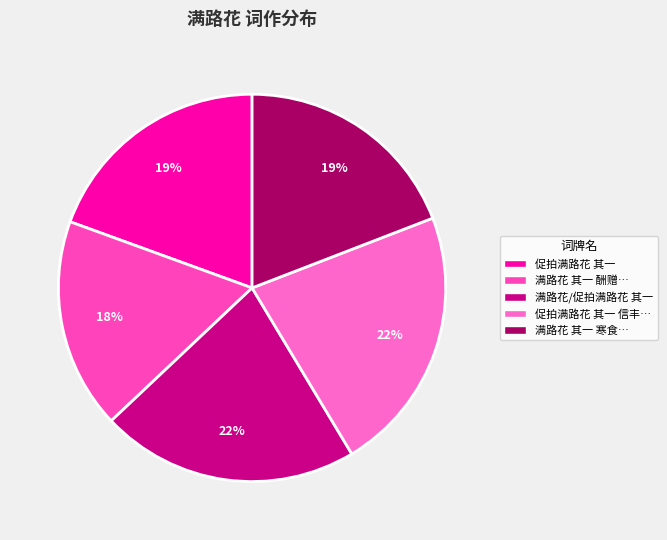

Which category has the biggest portion of the pie?

促拍满路花 其一 信丰黄师尹跳珠亭